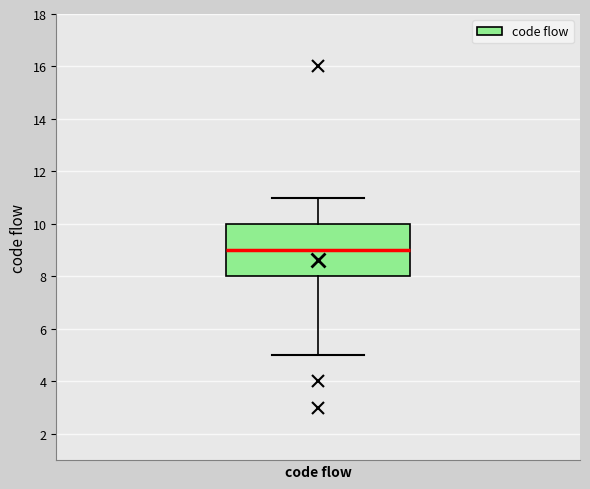

Transcribe this box plot: give where the median line is, the range the box spans, and where the two whiskers end, as read against the y-axis. The values are not printed on the chart, so give them approximately, as read against the axis.

median 9, box 8 to 10, whiskers 5 to 11